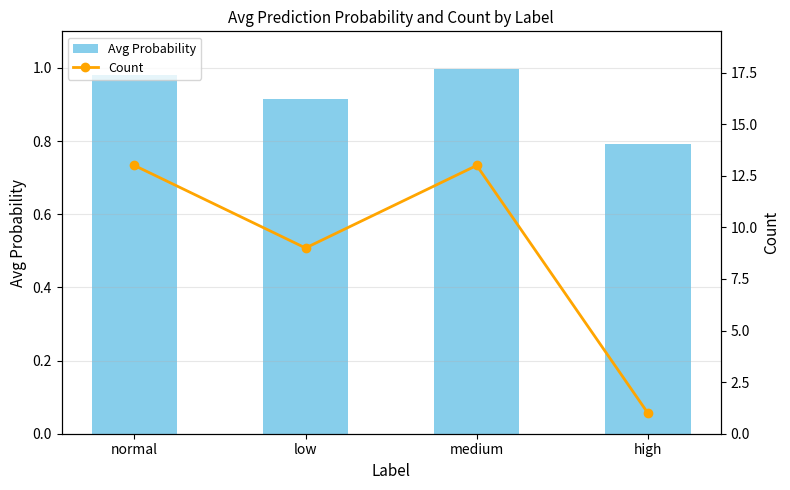

Rank the series by their average value, from lowest to highest.

Avg Probability, Count